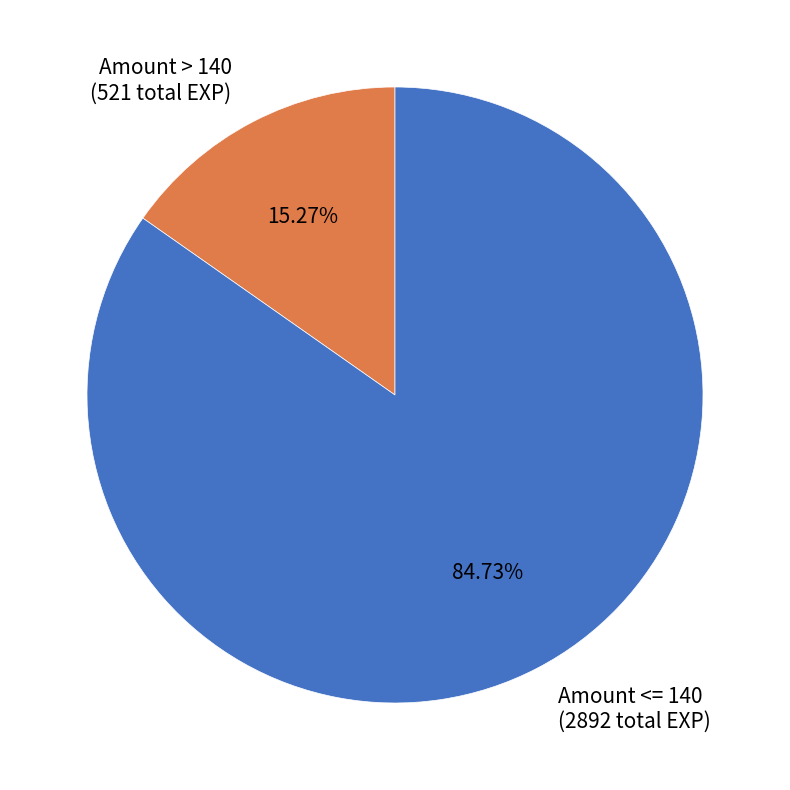

Which category accounts for the majority?

Amount <= 140 (2892 total EXP)